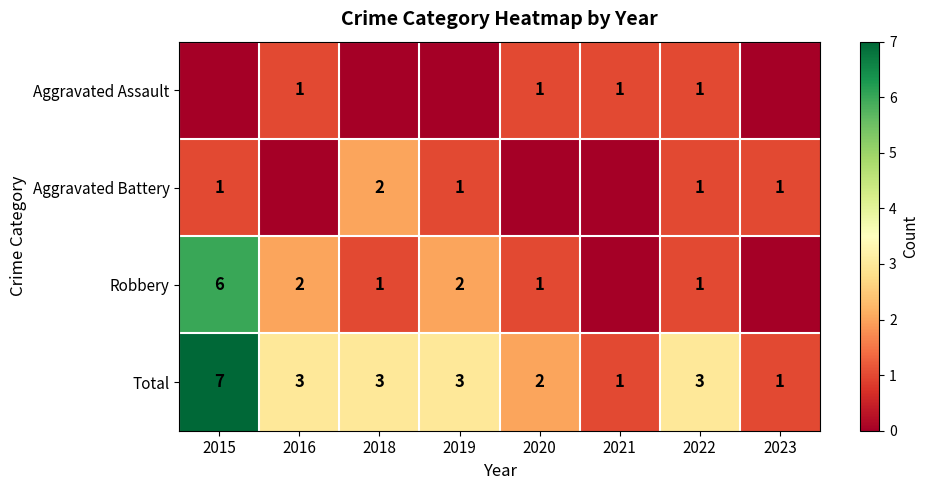

How many Total values are between 2 and 3?

5